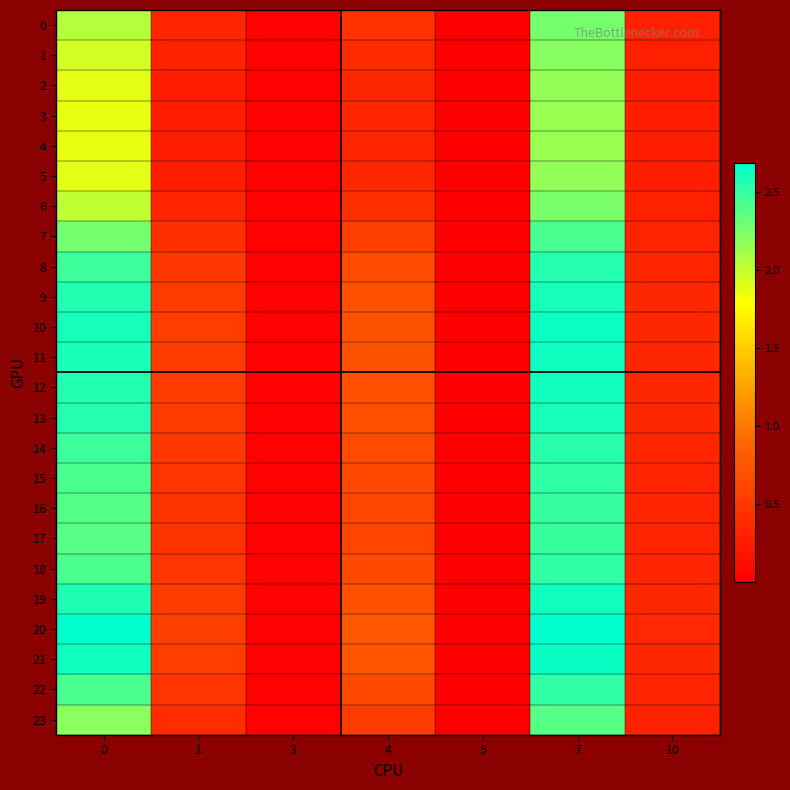

Reading left to right, extract all data points from this chart.

0: 0=2.0	1=0.3	3=0.0	4=0.4	5=0.0	7=2.3	10=0.3
1: 0=1.9	1=0.3	3=0.0	4=0.4	5=0.0	7=2.2	10=0.3
2: 0=1.9	1=0.3	3=0.0	4=0.4	5=0.0	7=2.2	10=0.3
3: 0=1.9	1=0.3	3=0.0	4=0.3	5=0.0	7=2.1	10=0.3
4: 0=1.9	1=0.3	3=0.0	4=0.3	5=0.0	7=2.1	10=0.3
5: 0=1.9	1=0.3	3=0.0	4=0.4	5=0.0	7=2.2	10=0.3
6: 0=2.0	1=0.3	3=0.0	4=0.4	5=0.0	7=2.2	10=0.3
7: 0=2.3	1=0.4	3=0.0	4=0.6	5=0.0	7=2.4	10=0.3
8: 0=2.5	1=0.5	3=0.0	4=0.7	5=0.0	7=2.6	10=0.3
9: 0=2.6	1=0.5	3=0.0	4=0.7	5=0.0	7=2.6	10=0.4
10: 0=2.6	1=0.5	3=0.0	4=0.7	5=0.0	7=2.6	10=0.4
11: 0=2.6	1=0.5	3=0.0	4=0.7	5=0.0	7=2.6	10=0.4
12: 0=2.6	1=0.5	3=0.0	4=0.7	5=0.0	7=2.6	10=0.4
13: 0=2.6	1=0.5	3=0.0	4=0.7	5=0.0	7=2.6	10=0.4
14: 0=2.5	1=0.5	3=0.0	4=0.7	5=0.0	7=2.5	10=0.3
15: 0=2.4	1=0.5	3=0.0	4=0.6	5=0.0	7=2.5	10=0.3
16: 0=2.4	1=0.5	3=0.0	4=0.6	5=0.0	7=2.5	10=0.3
17: 0=2.4	1=0.5	3=0.0	4=0.6	5=0.0	7=2.5	10=0.3
18: 0=2.4	1=0.5	3=0.0	4=0.6	5=0.0	7=2.5	10=0.3
19: 0=2.6	1=0.5	3=0.0	4=0.7	5=0.0	7=2.6	10=0.4
20: 0=2.7	1=0.6	3=0.0	4=0.8	5=0.0	7=2.7	10=0.4
21: 0=2.6	1=0.5	3=0.0	4=0.7	5=0.0	7=2.6	10=0.4
22: 0=2.4	1=0.5	3=0.0	4=0.6	5=0.0	7=2.5	10=0.3
23: 0=2.2	1=0.4	3=0.0	4=0.5	5=0.0	7=2.4	10=0.3